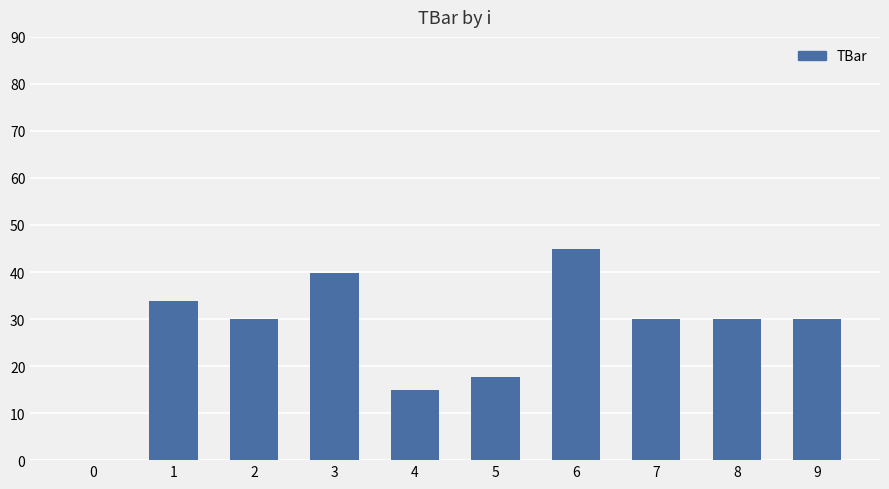

The chart shows a value of 39.8 at 3. True or false?

True